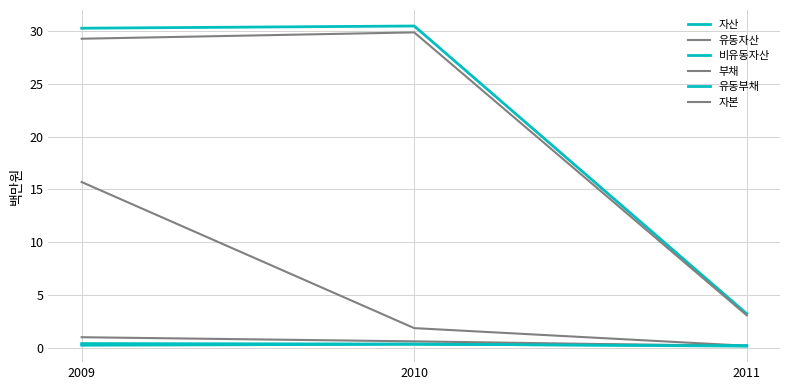

What is the value of the 부채 point at the 3rd from the left?

0.2